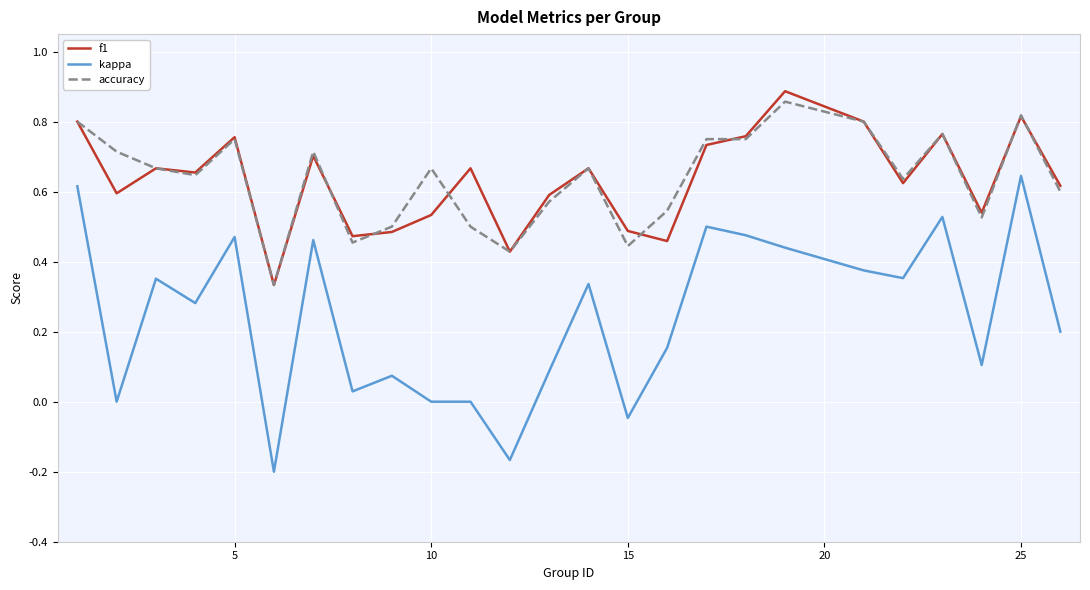

True or false: accuracy and kappa intersect in this chart.

False